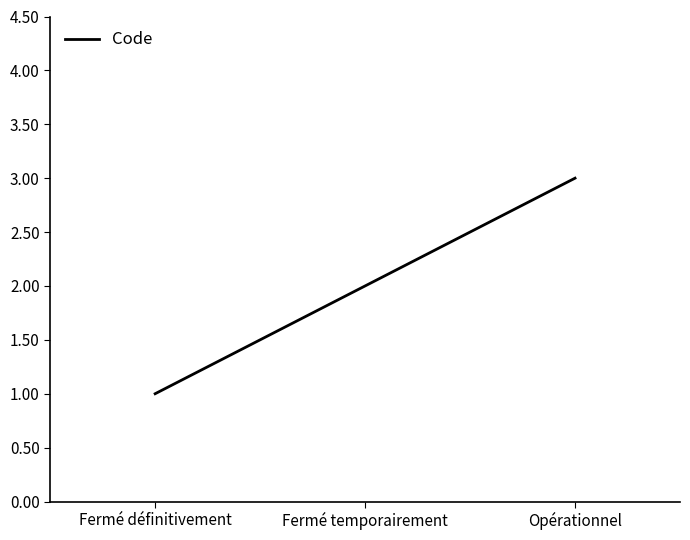

Count the values in the range 1 to 3.

3